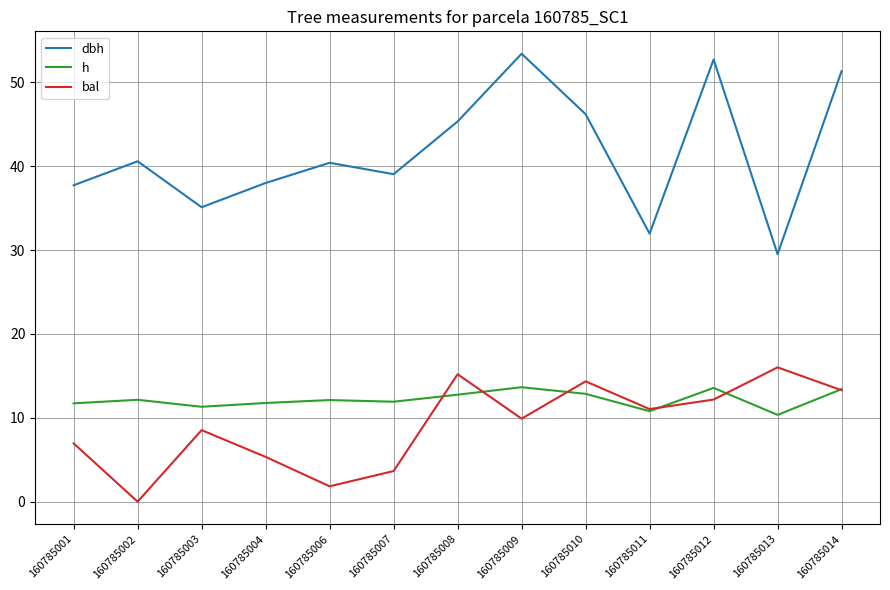

True or false: dbh and h cross at least once.

False